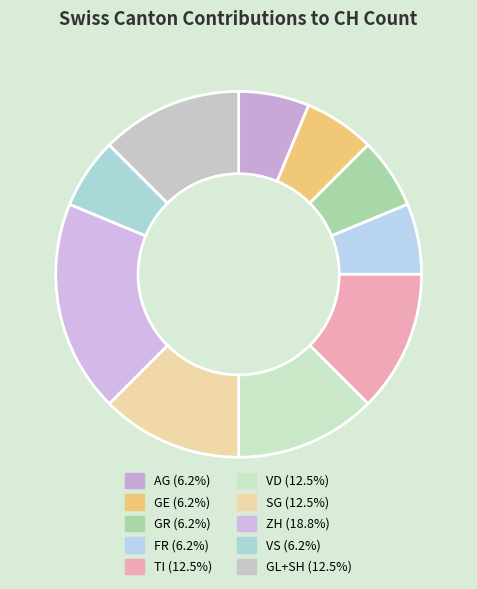

What is the smallest slice in the pie chart?

AG